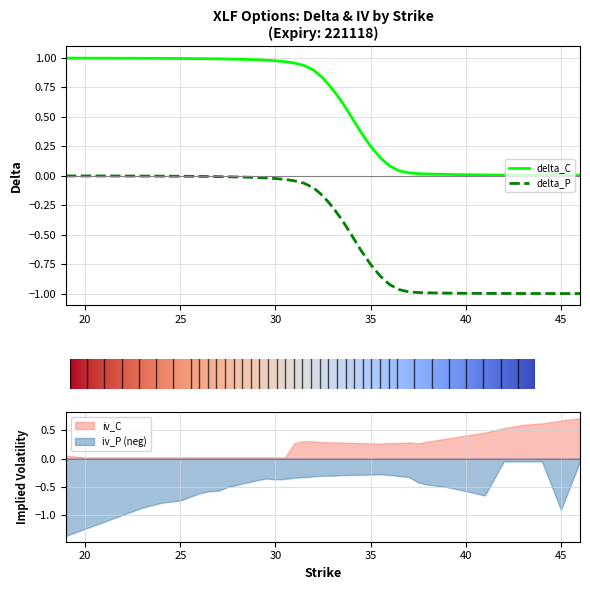

Which series has the widest spread of values?

delta_P